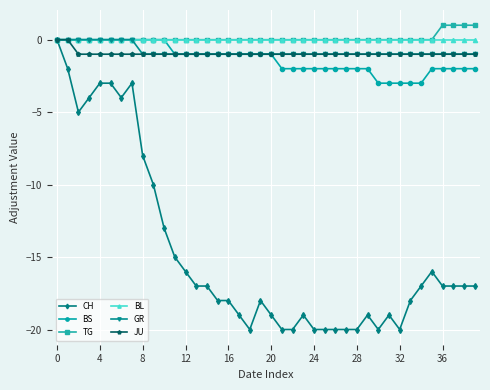

What is the value of the CH point at the 12th from the left?

-15